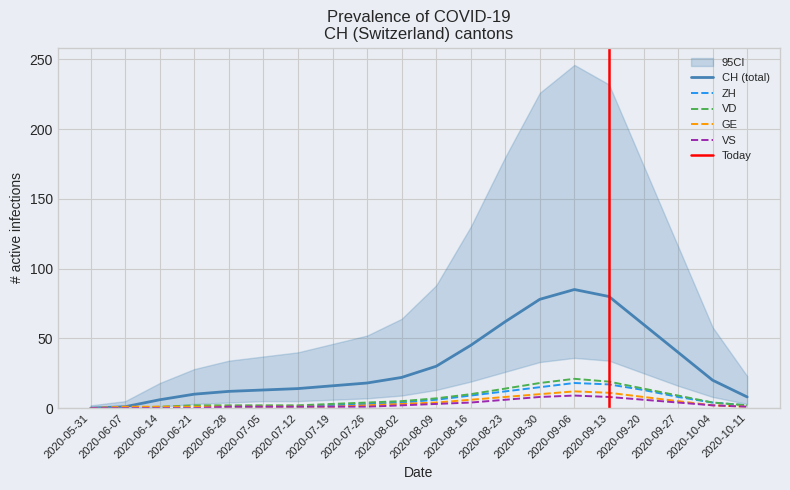

Which series has the largest total across all categories?

CH